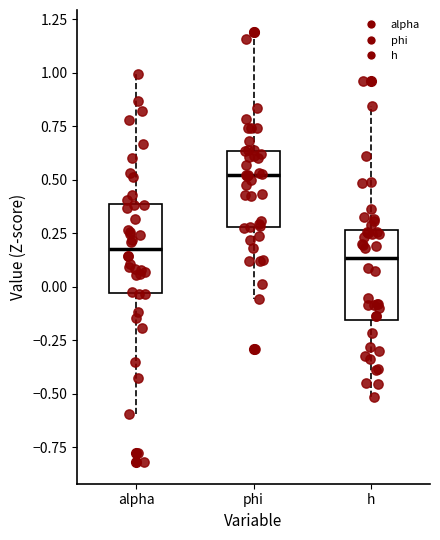

Where does the lower whisker of the box for phi end on the y-axis? The values are not printed on the chart, so give them approximately, as read against the axis.

-0.05